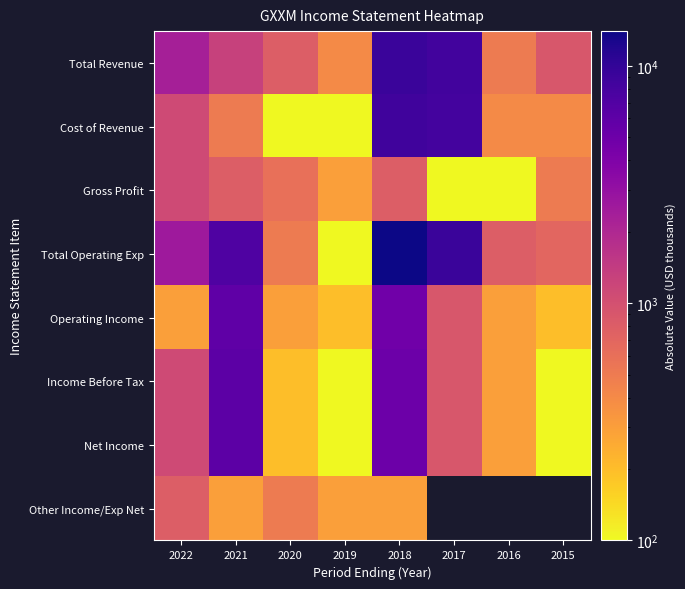

What is the sum of the Cost of Revenue values at 2016 and 2020?

500.0